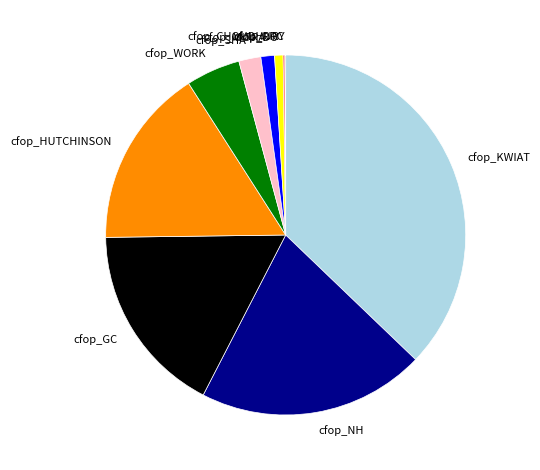

Do cfop_DO and cfop_HUTCHINSON together represent more than half of the pie?

No